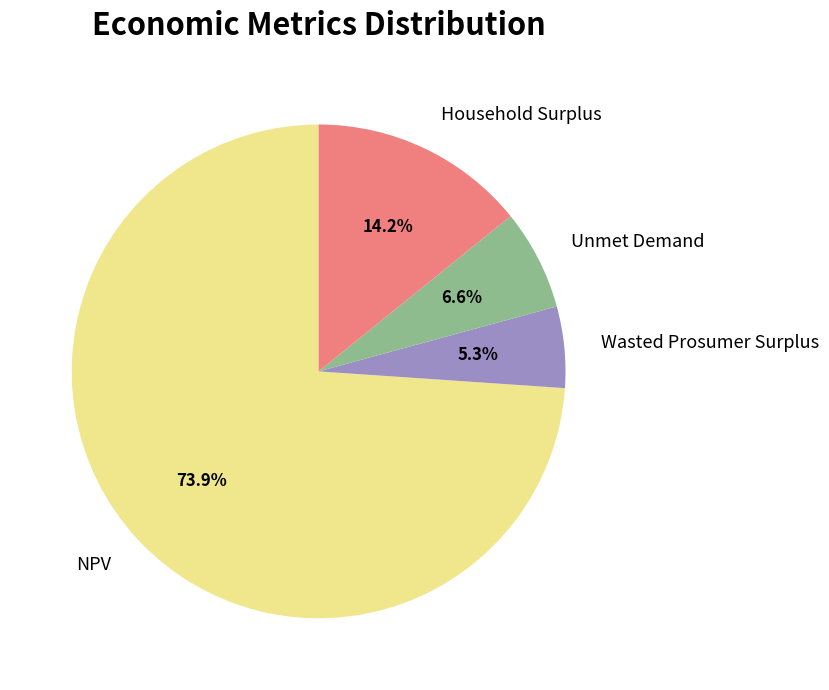

What is the smallest slice in the pie chart?

Wasted Prosumer Surplus